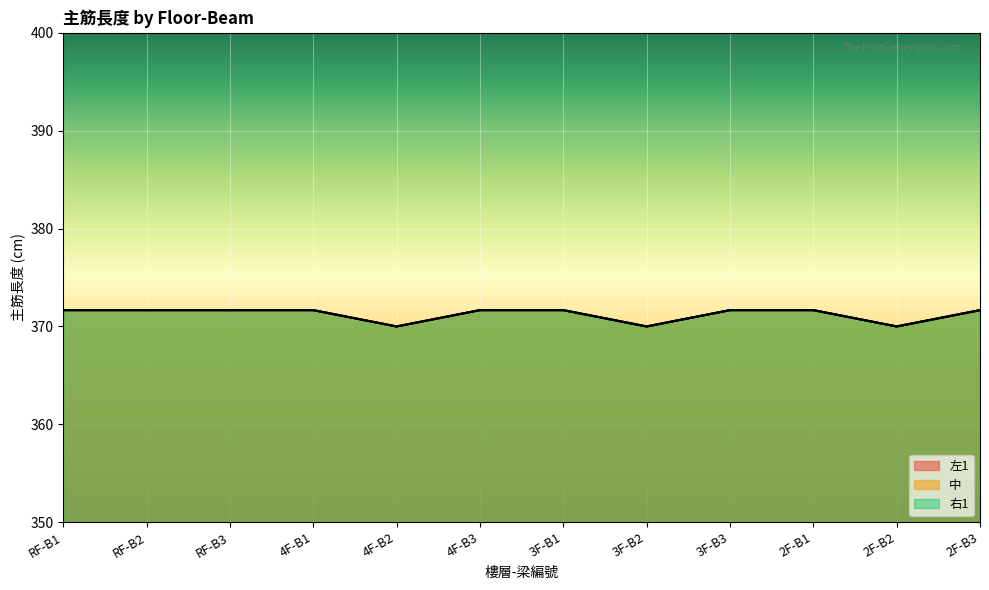

What is the smallest value displayed?

370.0